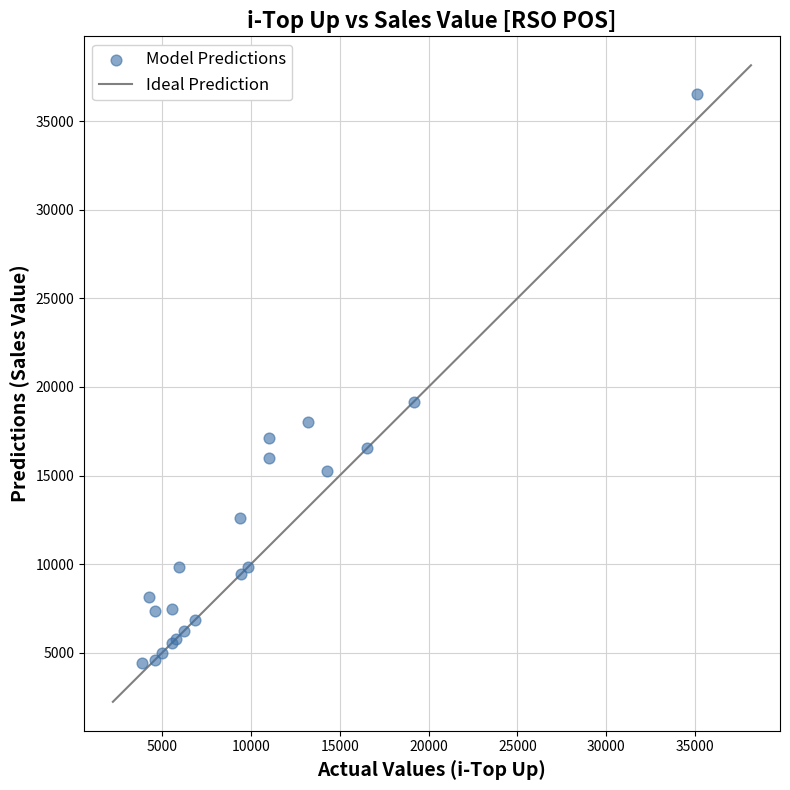

What Y value in the scatter plot is closest to 20477?

19162